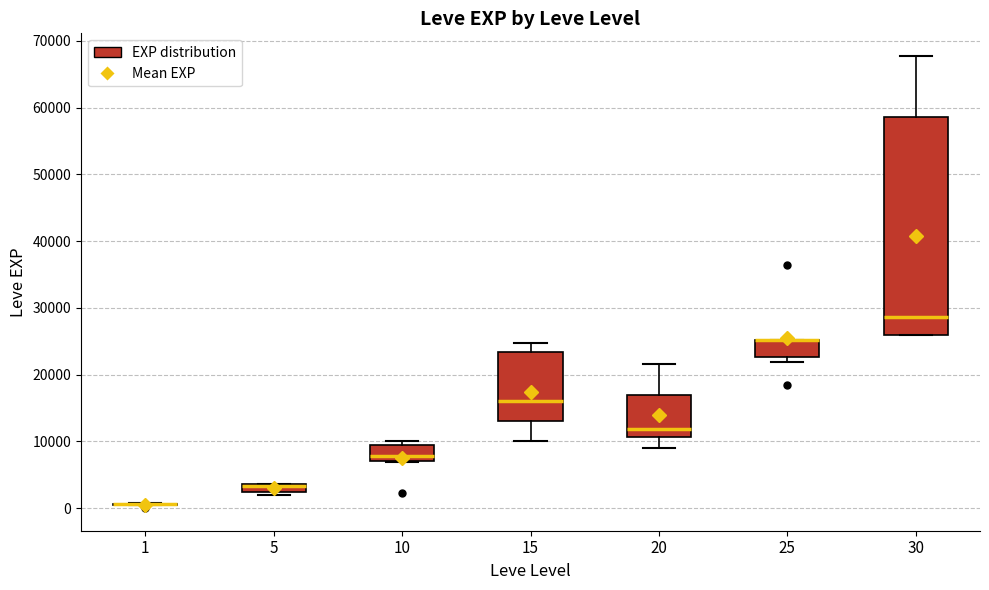

Comparing the boxes themselves (not the whiskers), which one is the tallest?

30